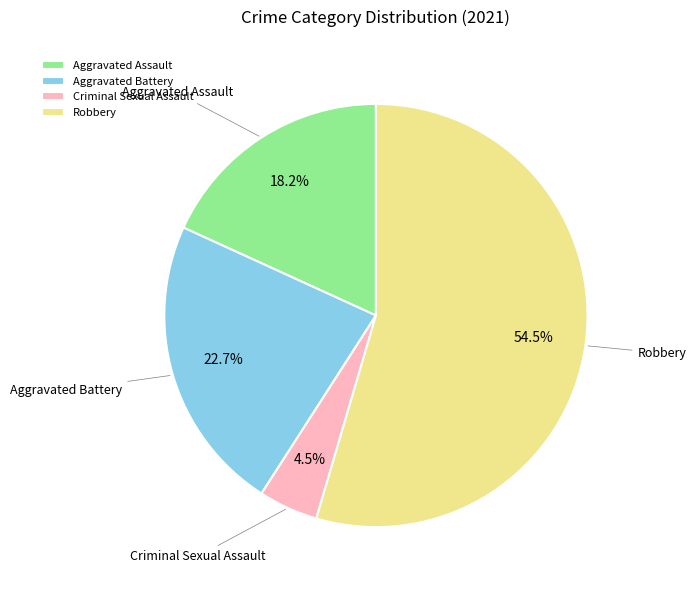

To the nearest percent, what is the difference between the largest and smallest slice percentages?

50%